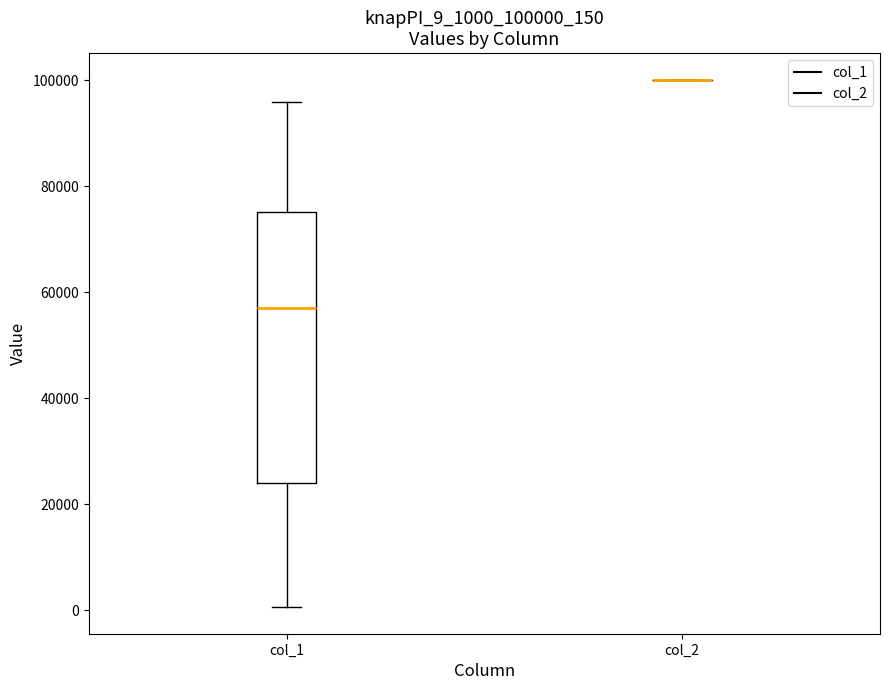

Which box is the tallest, from its lower edge to its upper edge?

col_1